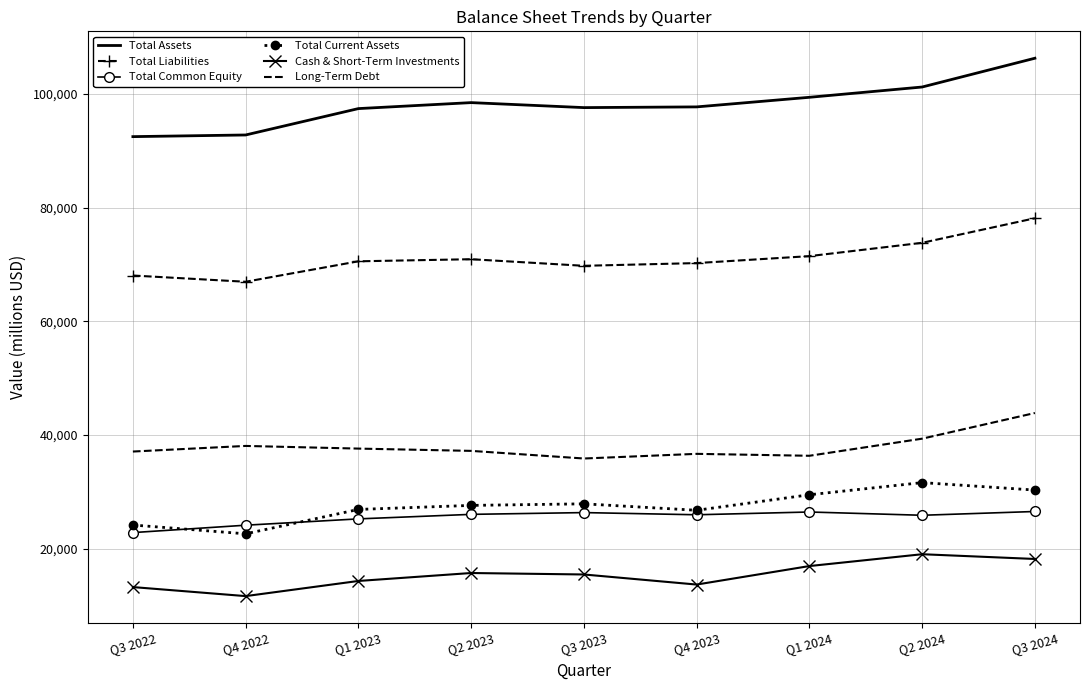

Rank the series by their maximum value, from highest to lowest.

Total Assets, Total Liabilities, Long-Term Debt, Total Current Assets, Total Common Equity, Cash & Short-Term Investments